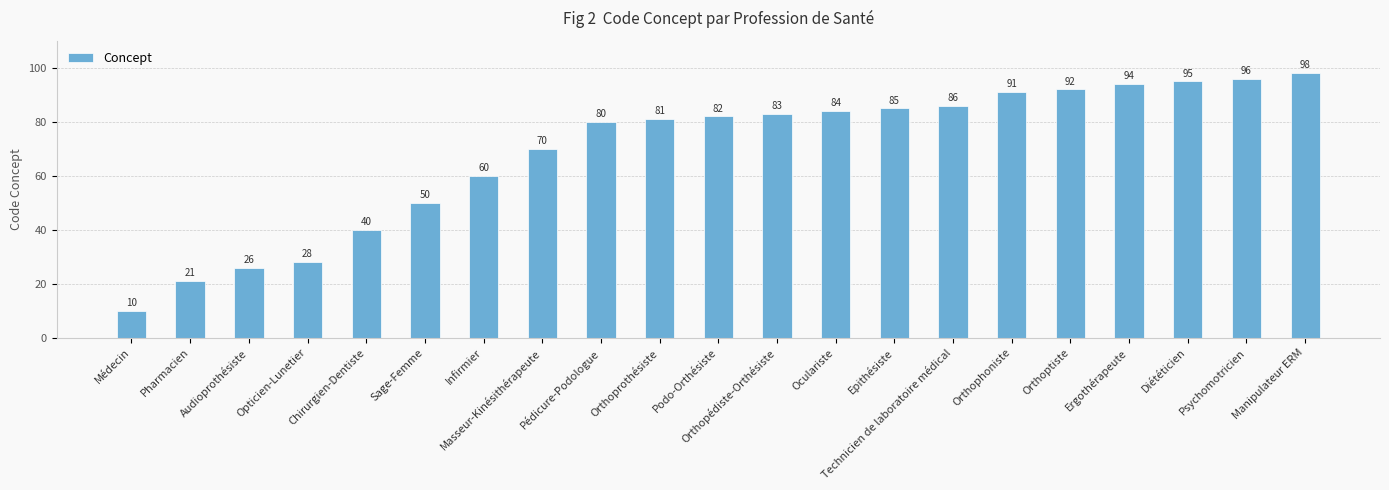

What is the approximate value at Pharmacien?

21